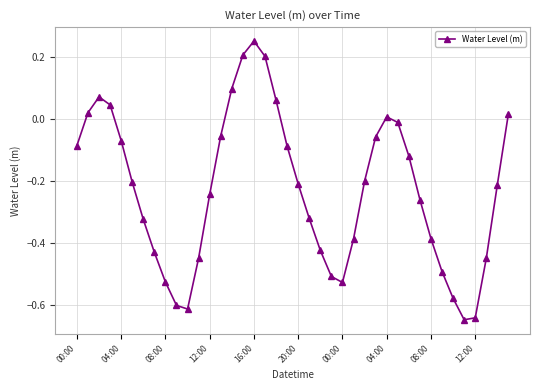

How many distinct data groups are displayed?

1